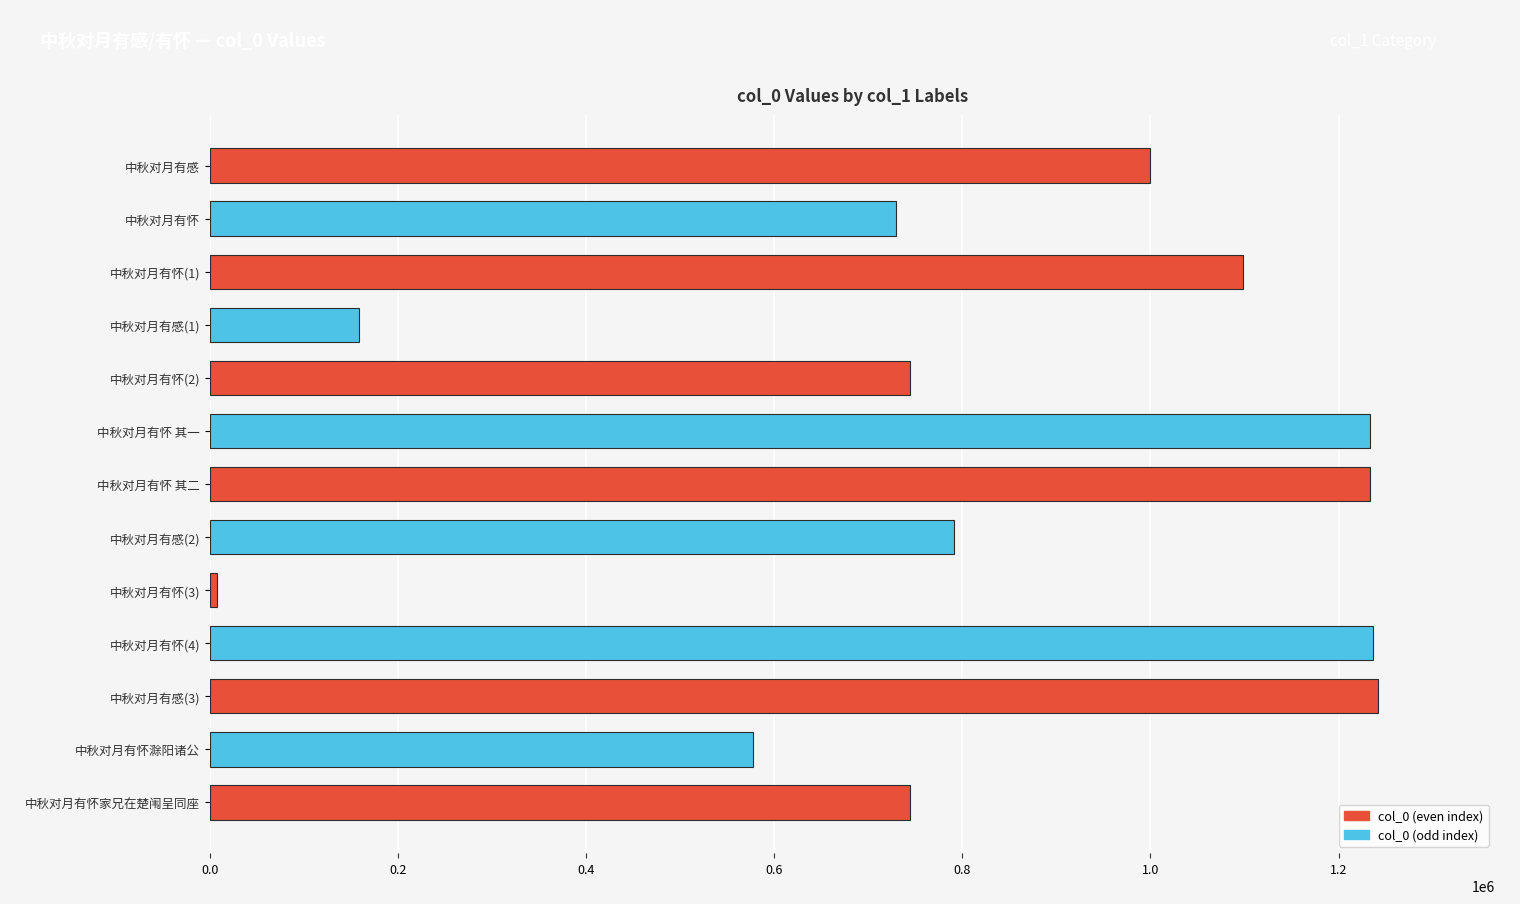

How many series are shown in this chart?

1